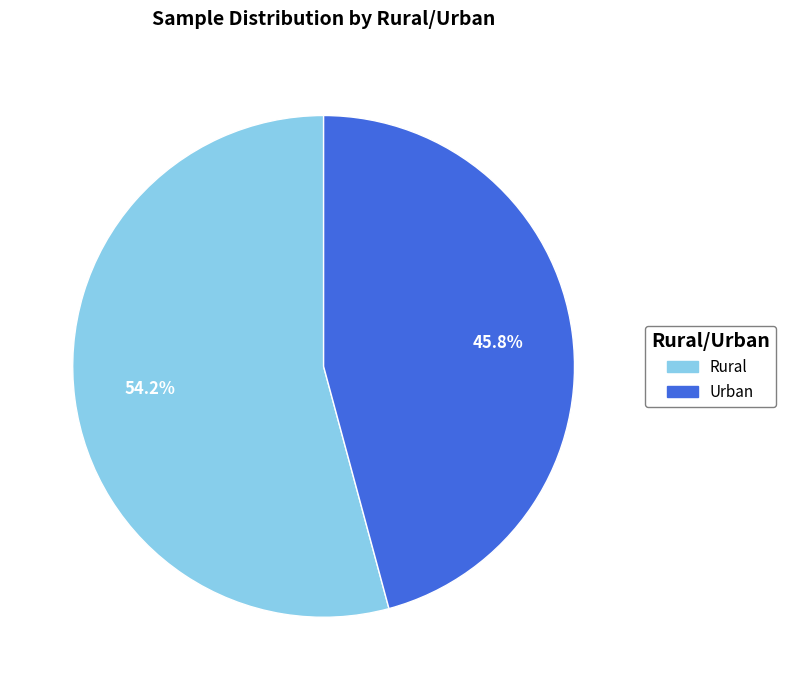

What portion of the pie excludes Urban?

54.2%